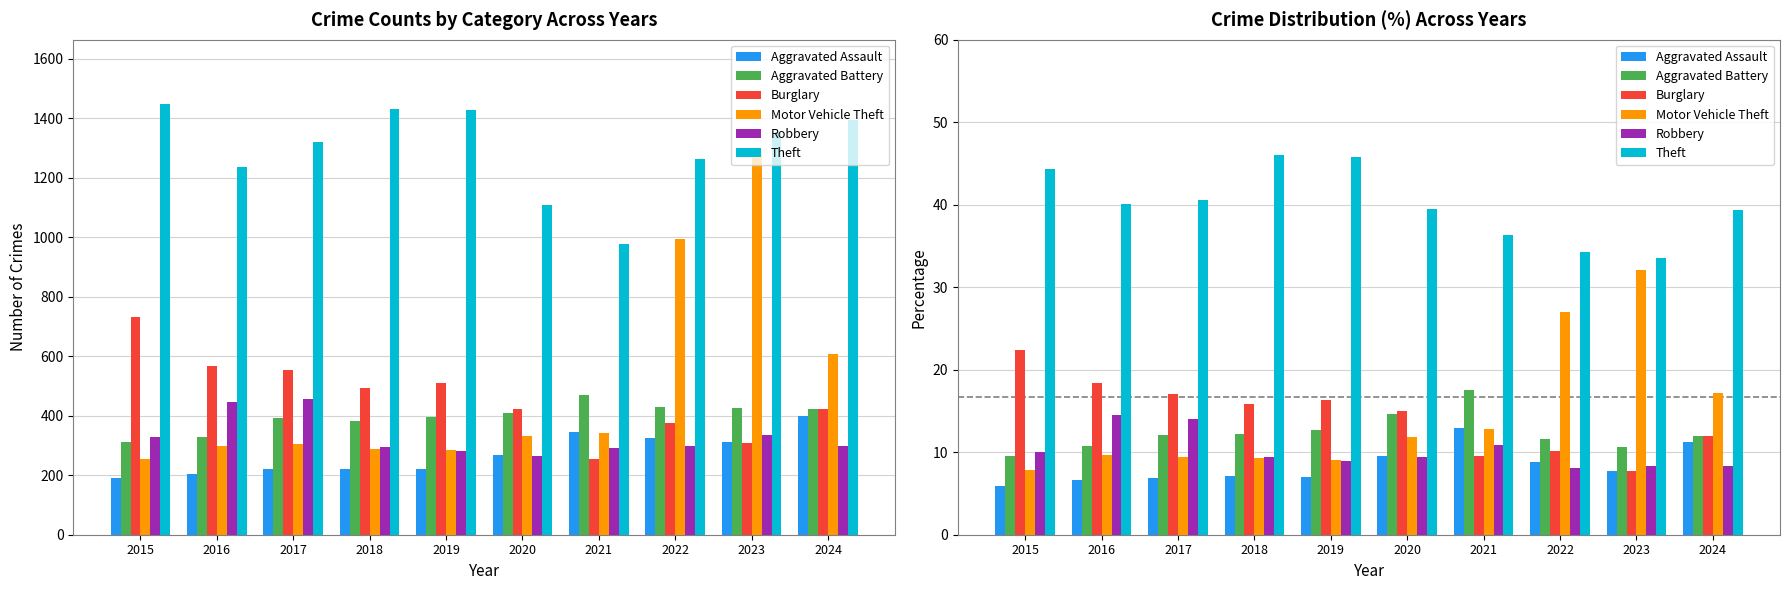

Reading left to right, what are all the values shown in this chart?

Aggravated Assault: 5.9	6.6	6.8	7.1	7.1	9.6	12.9	8.8	7.8	11.2
Aggravated Battery: 9.6	10.7	12.1	12.3	12.7	14.6	17.5	11.6	10.6	11.9
Burglary: 22.4	18.4	17.0	15.9	16.4	15.0	9.5	10.2	7.7	11.9
Motor Vehicle Theft: 7.8	9.7	9.4	9.3	9.1	11.8	12.8	27.0	32.1	17.1
Robbery: 10.1	14.5	14.0	9.5	9.0	9.4	10.9	8.1	8.4	8.4
Theft: 44.3	40.1	40.6	46.0	45.8	39.5	36.4	34.3	33.5	39.4